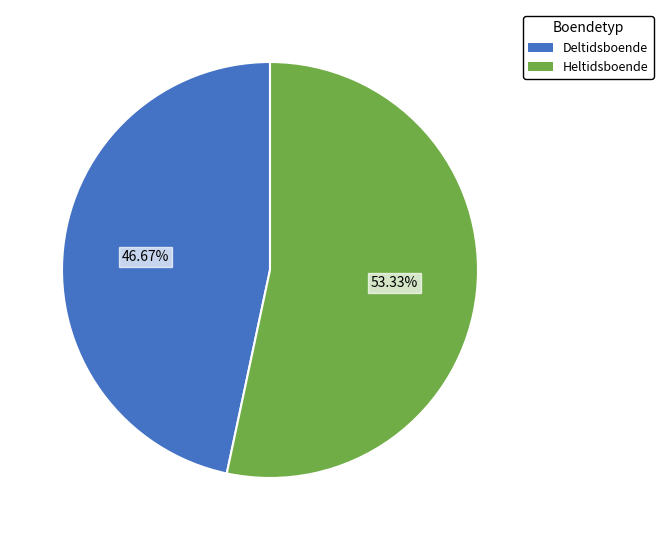

Is there any slice that represents more than half of the pie?

Yes